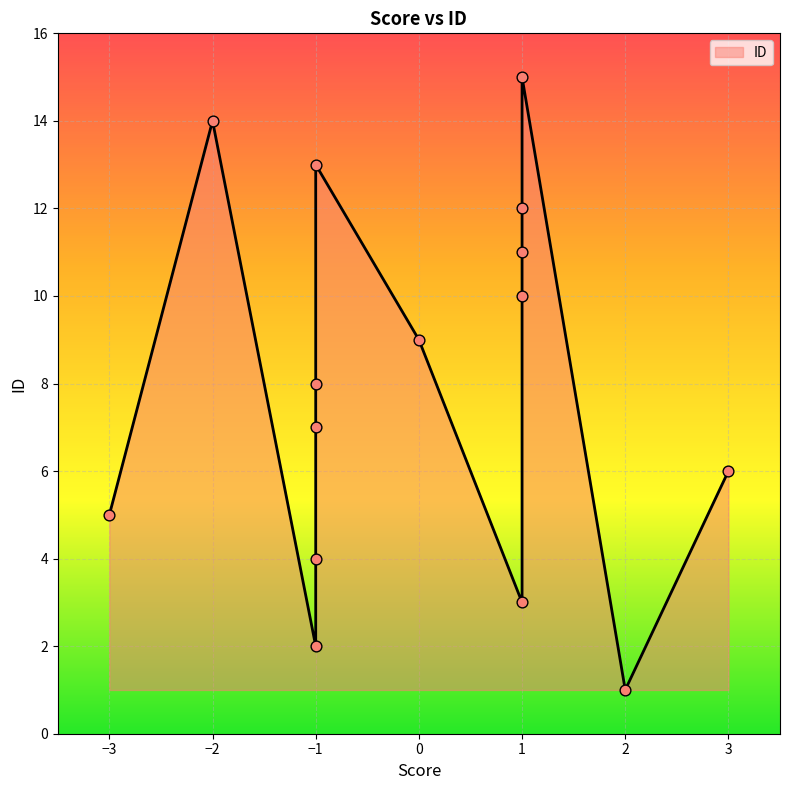

What is the change in value from 2 to -1?

+1